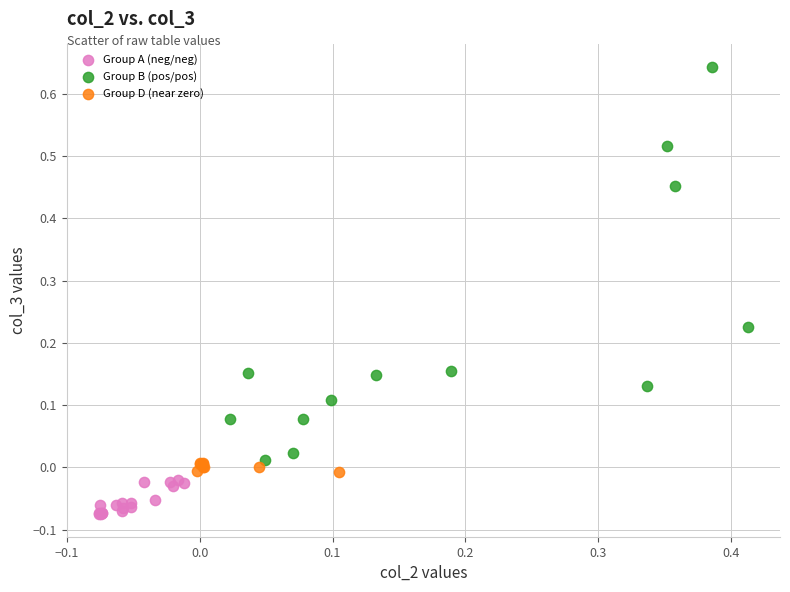

Which series has the largest Y range (max minus min)?

Group B (pos/pos)